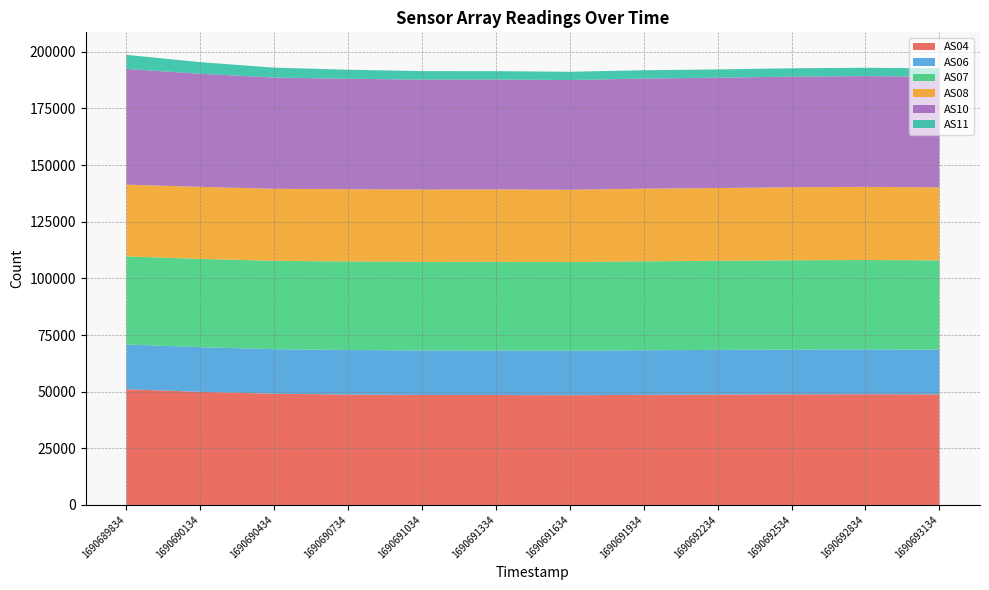

Reading right to left, transcribe all the data shown in this chart.

AS04: 48815	48878	48826	48700	48594	48425	48517	48538	48741	49084	49917	51051
AS06: 19736	19762	19759	19723	19688	19642	19651	19637	19646	19659	19713	19789
AS07: 39402	39461	39398	39322	39254	39129	39144	39105	39089	38999	38976	38868
AS08: 32236	32290	32242	32134	32062	31915	31957	31909	31878	31795	31796	31677
AS10: 48837	48891	48831	48693	48605	48432	48503	48546	48753	49094	49925	51060
AS11: 3674	3680	3678	3668	3666	3660	3688	3764	3986	4386	5114	6222